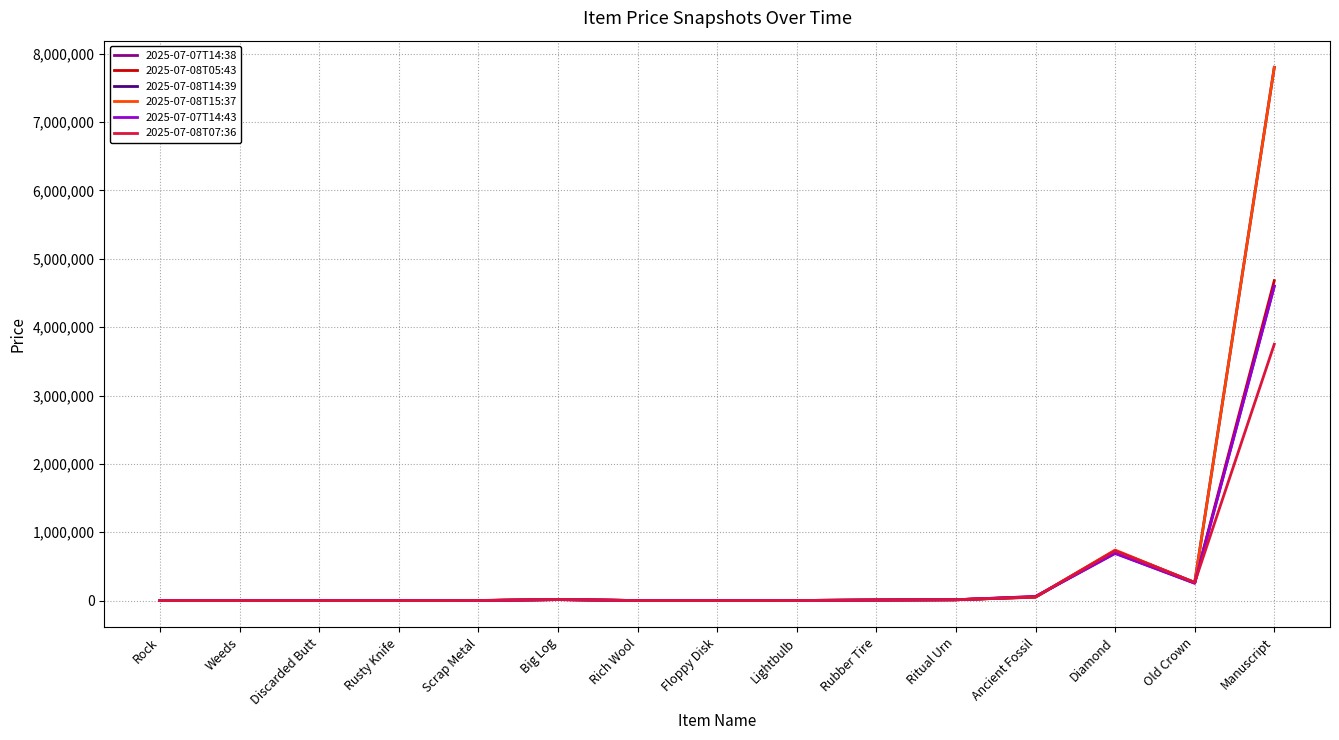

What is the minimum value for 2025-07-08T05:43?

100